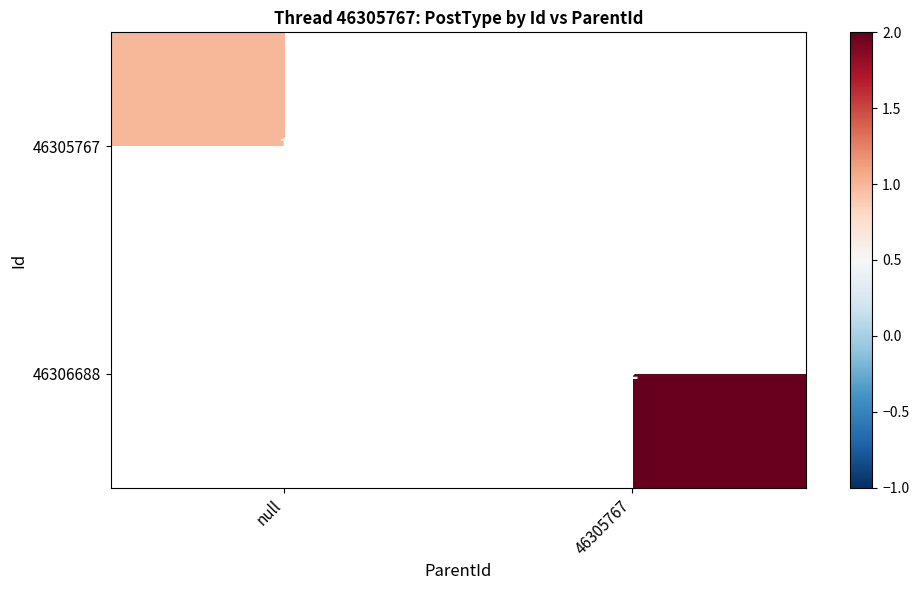

True or false: 46305767 has a value of 1 at null.

True